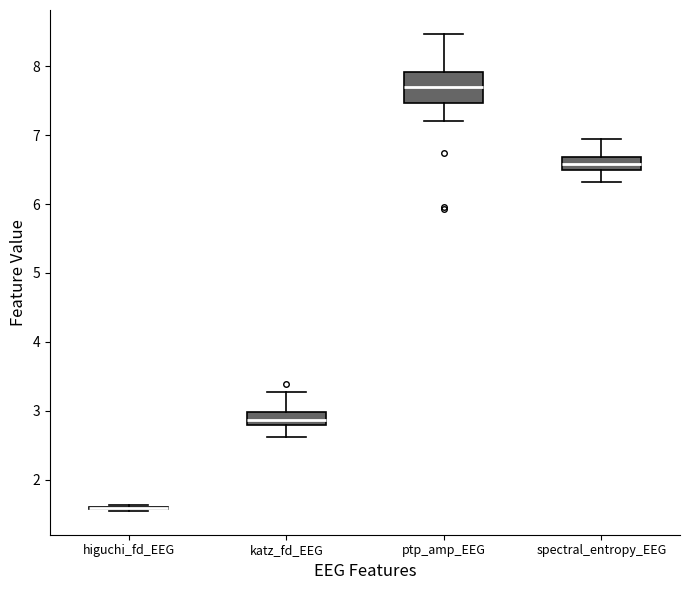

Reading left to right, transcribe this box plot: for each box, give where its median line is, the range the box spans, and where its two whiskers end, as read against the y-axis. The values are not printed on the chart, so give them approximately, as read against the axis.

higuchi_fd_EEG: box collapsed to a line at 1.6, whiskers 1.5 to 1.6
katz_fd_EEG: median 2.9, box 2.8 to 3.0, whiskers 2.6 to 3.3
ptp_amp_EEG: median 7.7, box 7.5 to 7.9, whiskers 7.2 to 8.5
spectral_entropy_EEG: median 6.6, box 6.5 to 6.7, whiskers 6.3 to 6.9